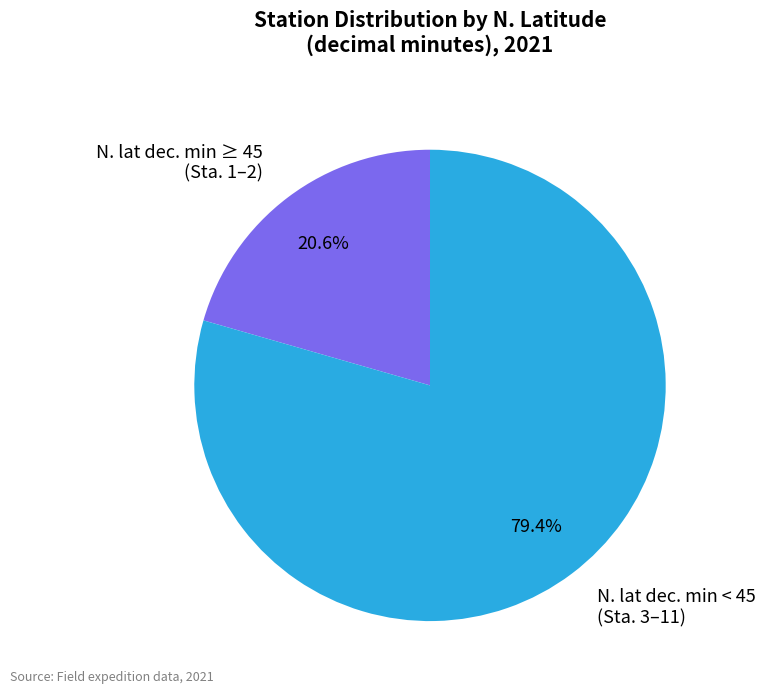

Is the sum of N. lat dec. min ≥ 45 (Sta. 1–2) and N. lat dec. min < 45 (Sta. 3–11) greater than half?

Yes